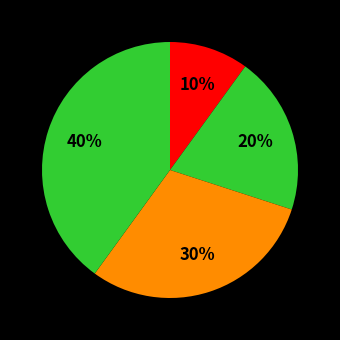

Does any single category account for the majority?

No